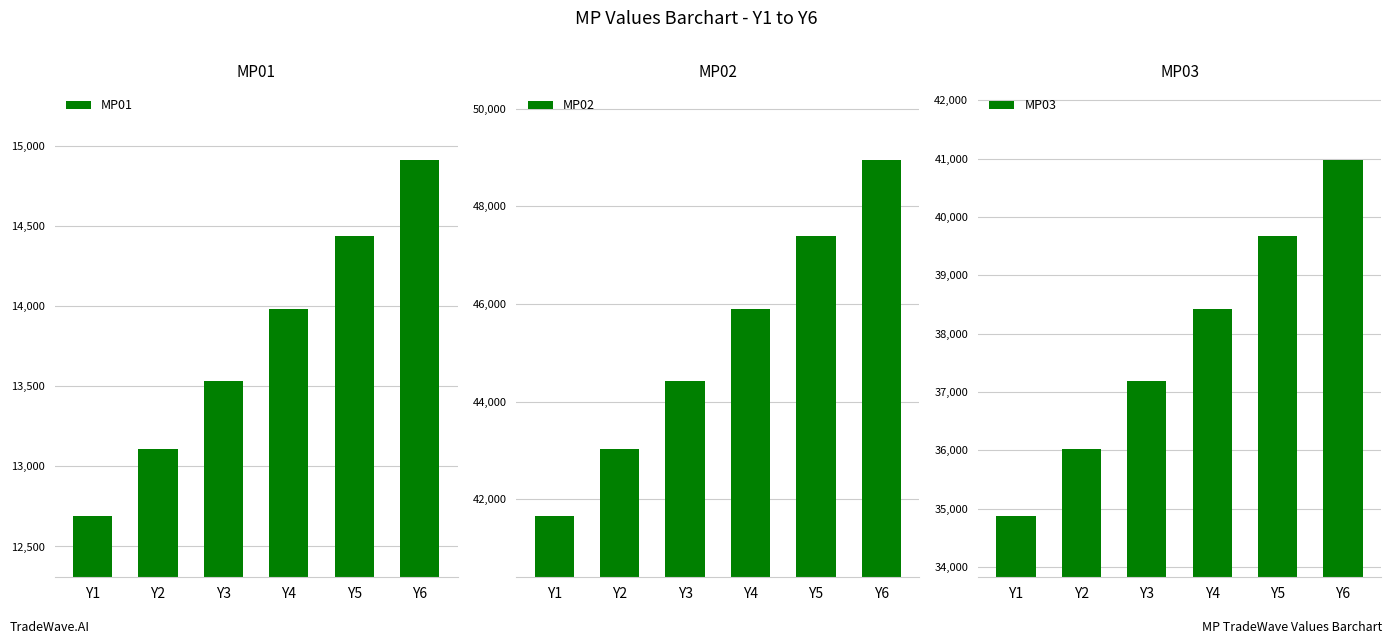

Which series has the largest total across all categories?

MP02